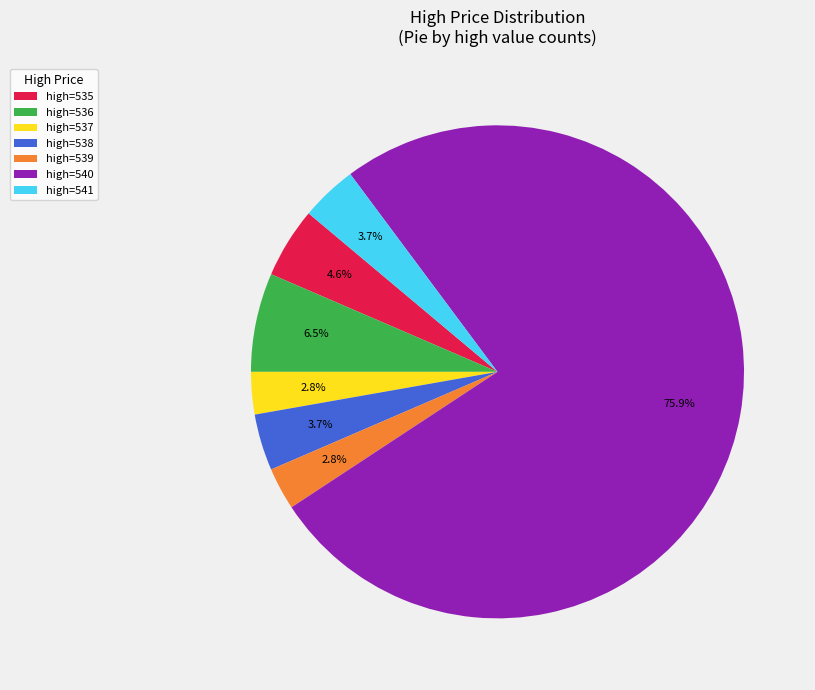

What portion of the pie excludes high=536?

93.5%